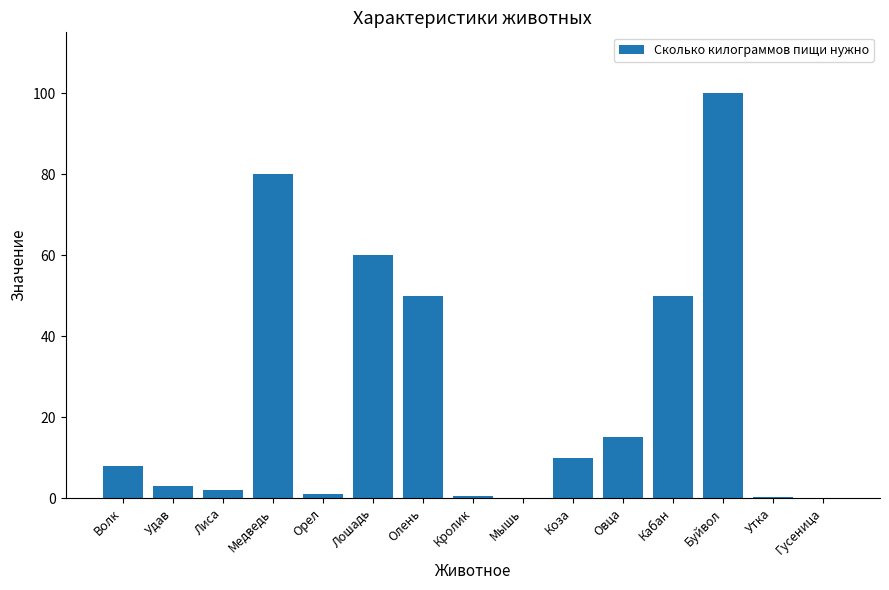

Count the number of data series in this chart.

1